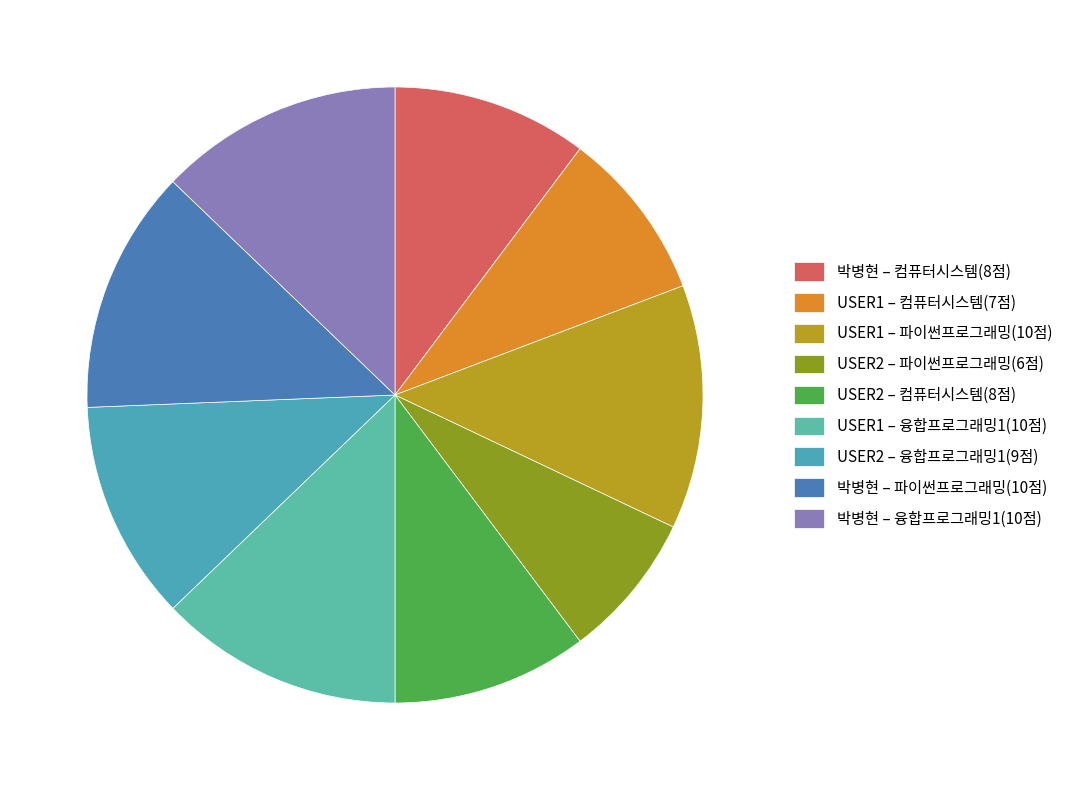

How many slices are in this pie chart?

9